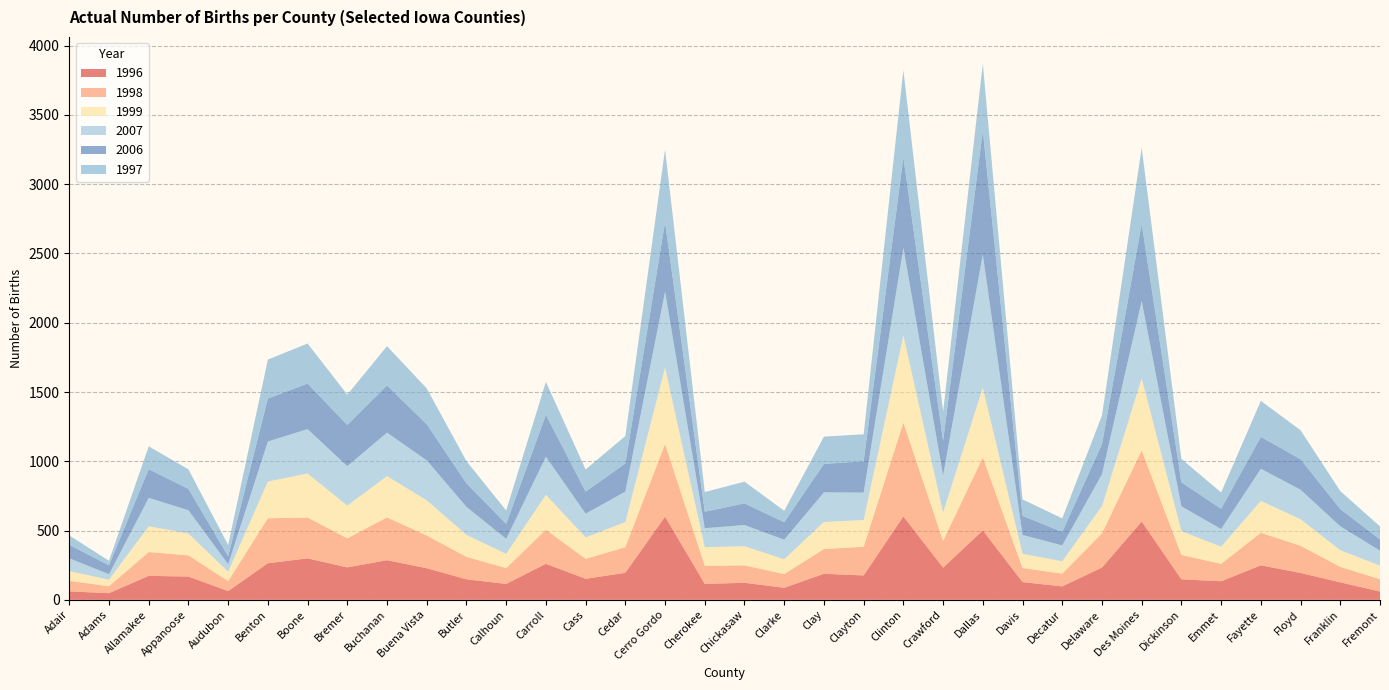

Reading left to right, list all the values displayed in this chart.

1996: 61	48	173	168	63	264	299	234	286	228	148	115	260	152	195	600	115	123	87	188	176	602	232	501	128	97	233	565	148	134	249	194	126	60
1998: 76	50	172	153	72	325	295	210	309	236	162	114	246	144	185	525	131	126	99	179	207	677	193	527	102	92	247	514	176	126	235	196	112	89
1999: 71	47	186	158	68	265	318	236	298	254	159	103	252	155	181	551	134	138	107	195	193	629	205	504	102	90	196	520	172	124	230	192	120	98
2007: 92	40	205	168	54	289	320	285	314	289	202	108	275	171	220	549	137	153	141	214	198	633	268	962	136	114	231	558	179	127	232	213	173	108
2006: 97	64	207	154	57	310	329	297	340	260	170	108	302	159	203	501	119	156	126	205	226	653	249	893	138	97	216	557	173	146	230	220	124	81
1997: 68	33	165	141	82	281	289	219	284	259	160	97	238	160	198	525	142	157	83	197	195	629	211	482	119	98	208	549	169	118	260	209	130	94